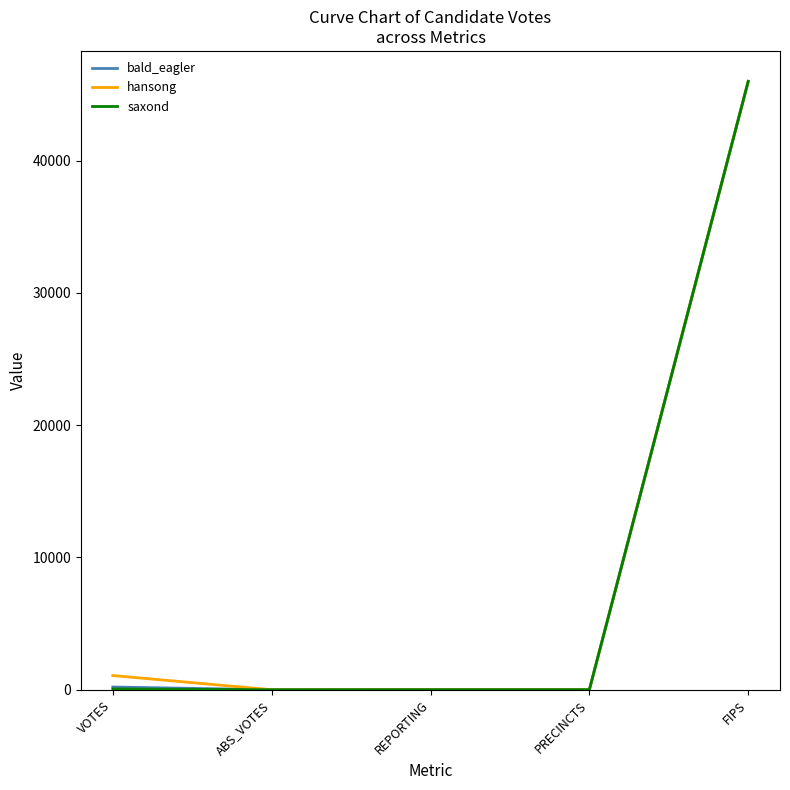

Read the hansong value at VOTES, to the nearest 10.

1070